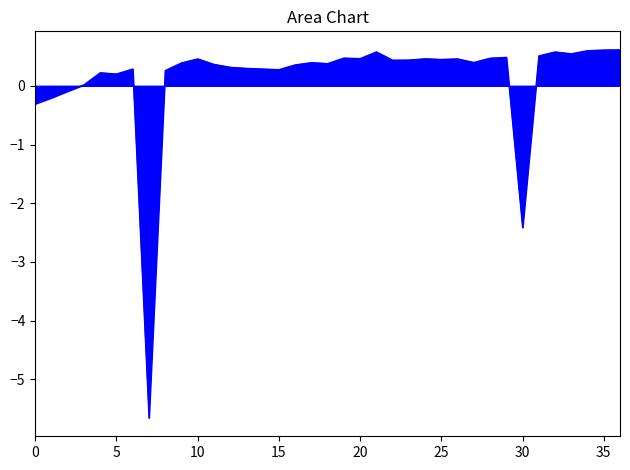

What is the difference between the maximum and minimum values?

6.3